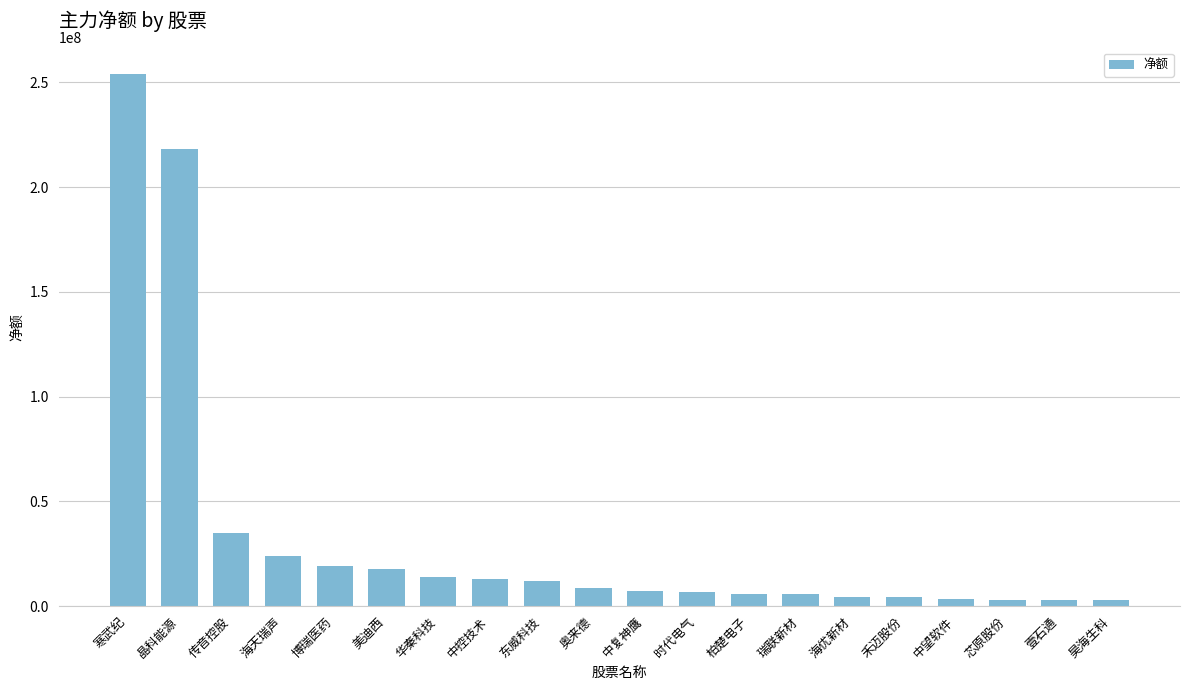

Which has a higher value, 壹石通 or 晶科能源?

晶科能源